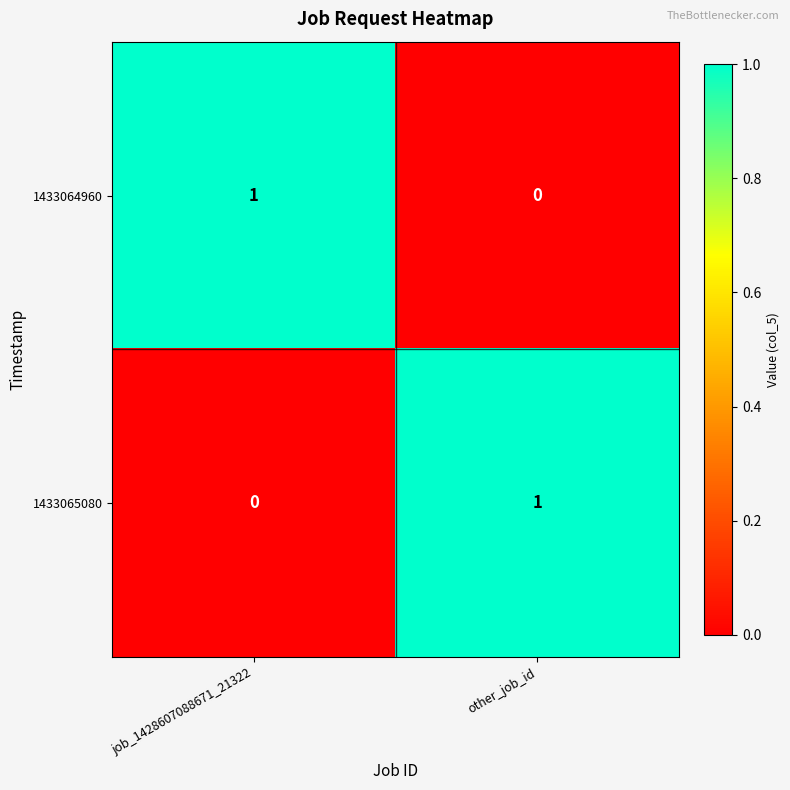

At which label is 1433065080 closest to 0?

job_1428607088671_21322